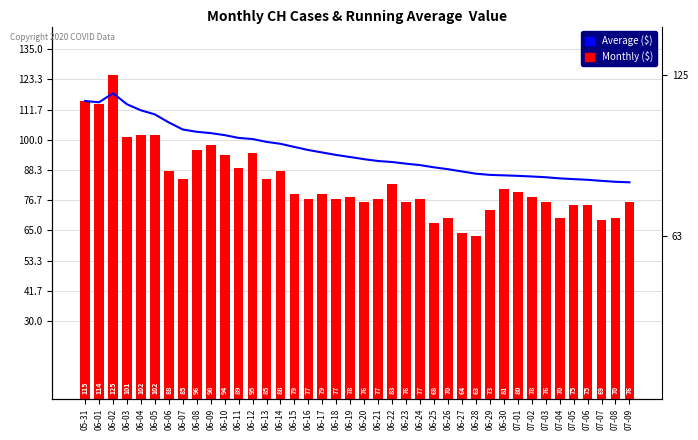

What is the minimum value for Average?

83.6